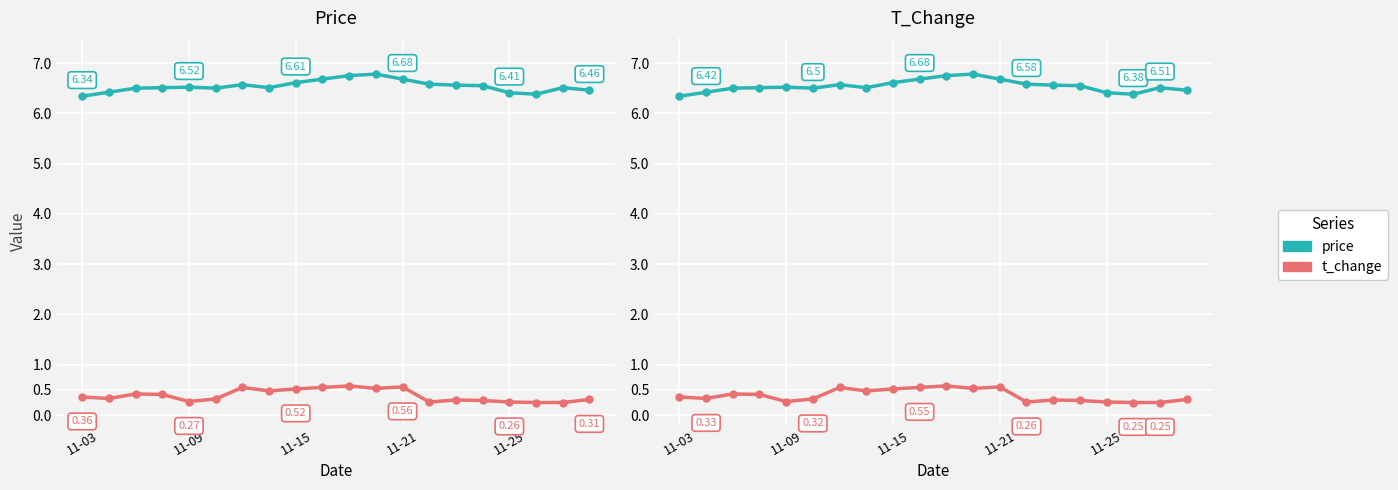

Between 15 and 17, which series saw the biggest shift?

price